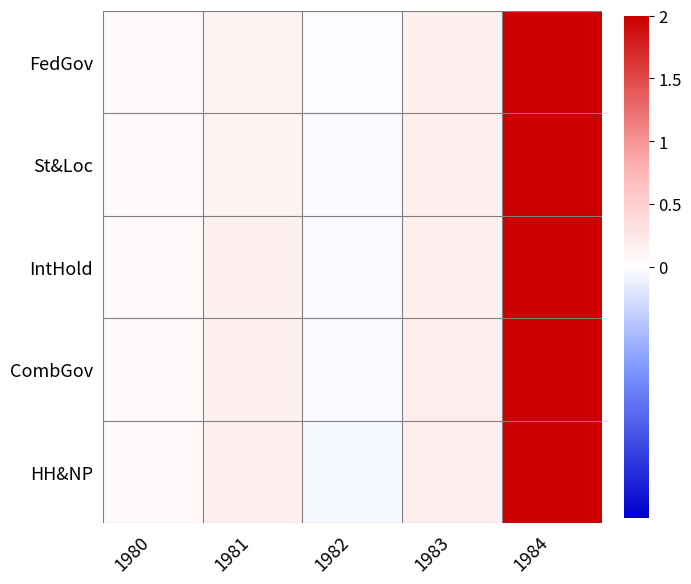

At how many categories does at least one series exceed 1?

1